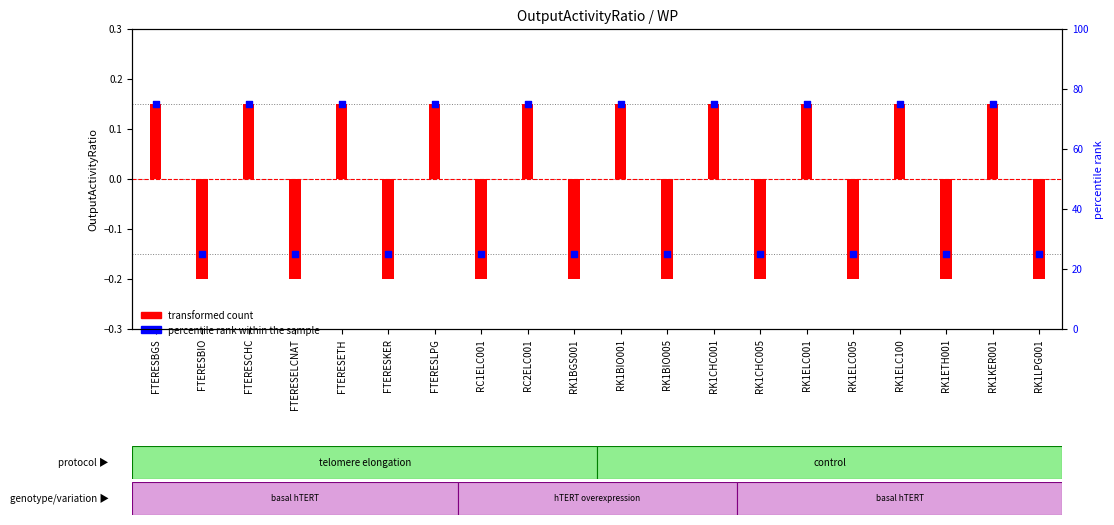

What are all the series names shown in the legend?

transformed count, percentile rank within the sample